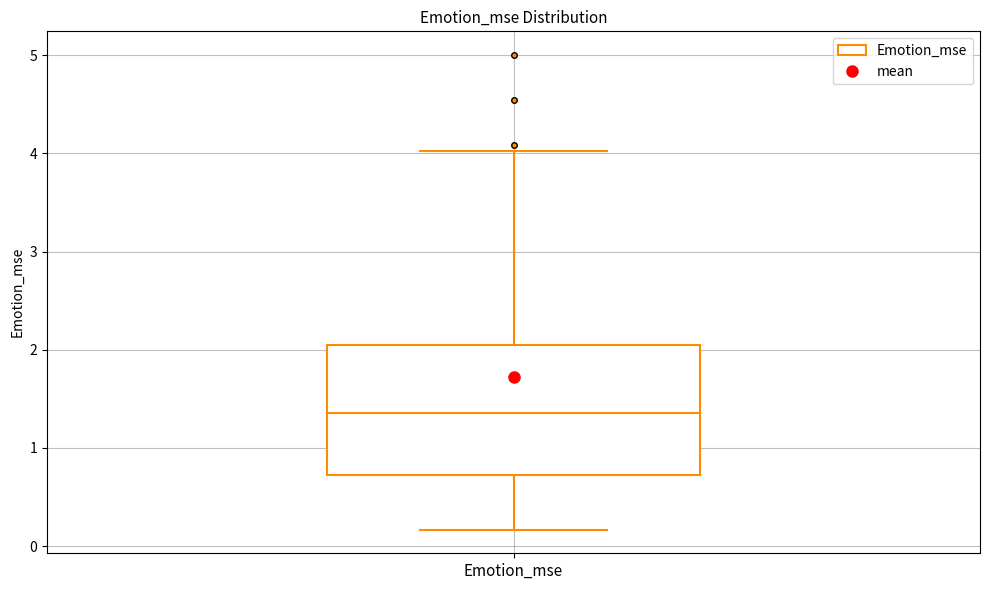

Where does the median line of the box for Emotion_mse sit on the y-axis? The values are not printed on the chart, so give them approximately, as read against the axis.

1.4